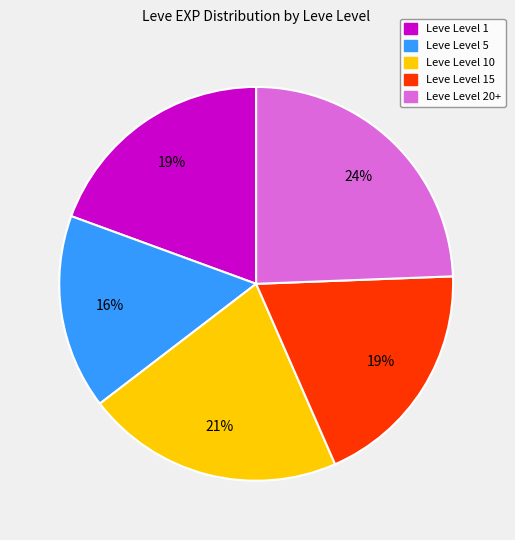

True or false: Leve Level 5 accounts for 16% of the total.

True